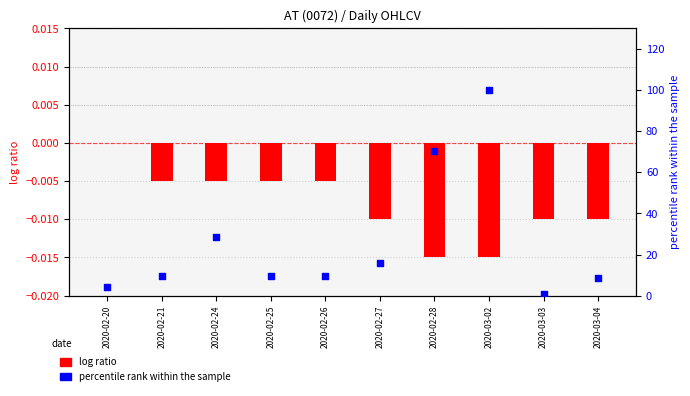

What is the total value across all series at 2020-02-27?

15.7